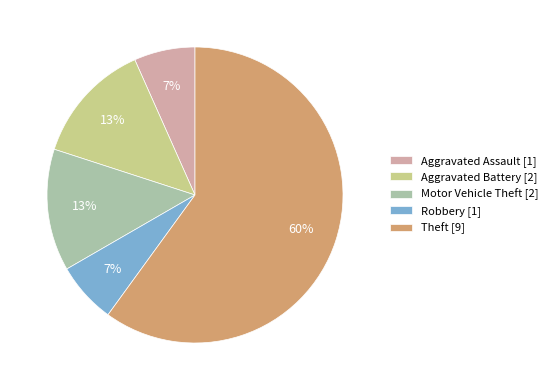

Combined, do Robbery [1] and Motor Vehicle Theft [2] account for over 50%?

No